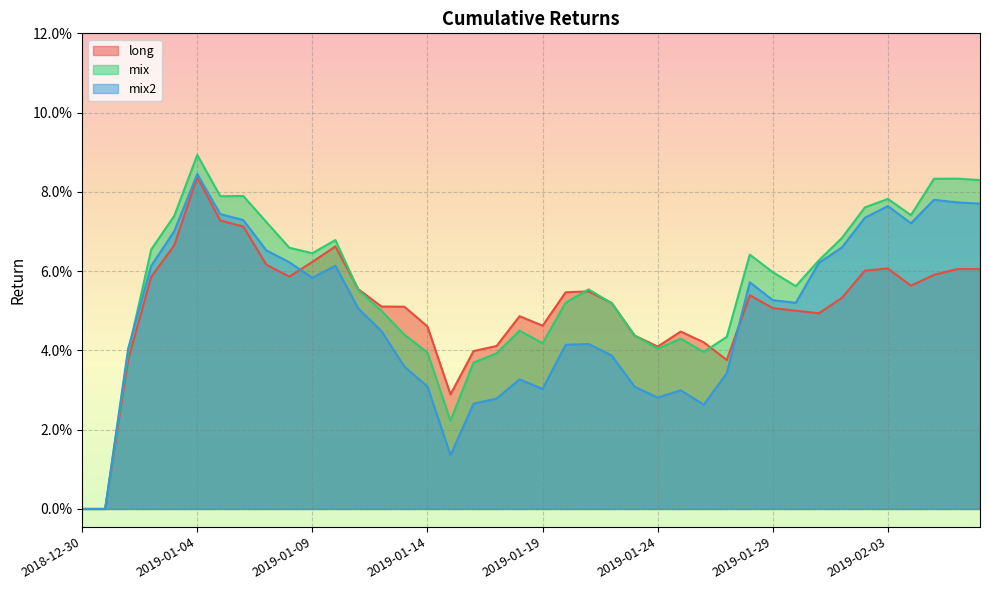

List the series in order of their overall mean, highest first.

mix, long, mix2